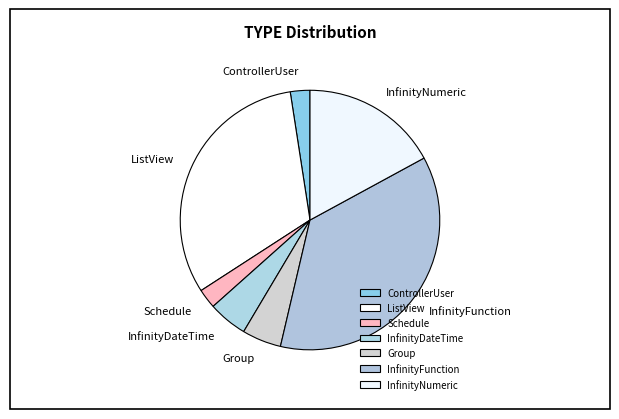

The ControllerUser slice represents 2% of the pie. True or false?

True